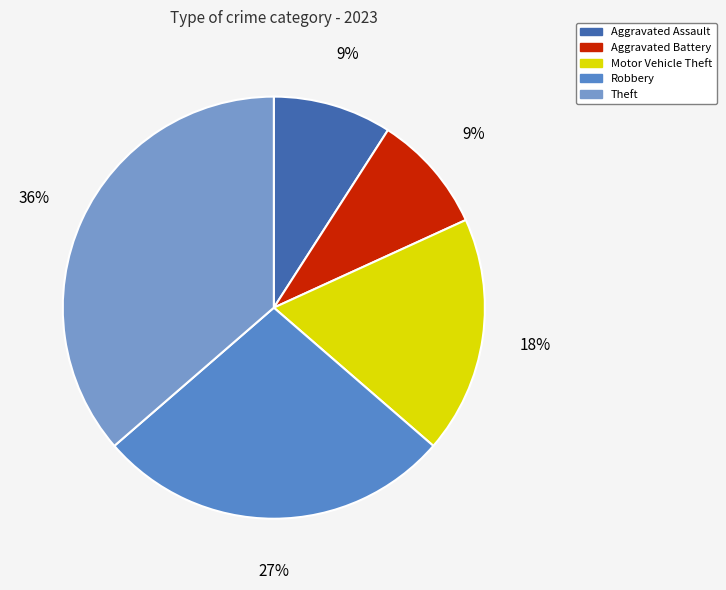

What is the largest slice in the pie chart?

Theft